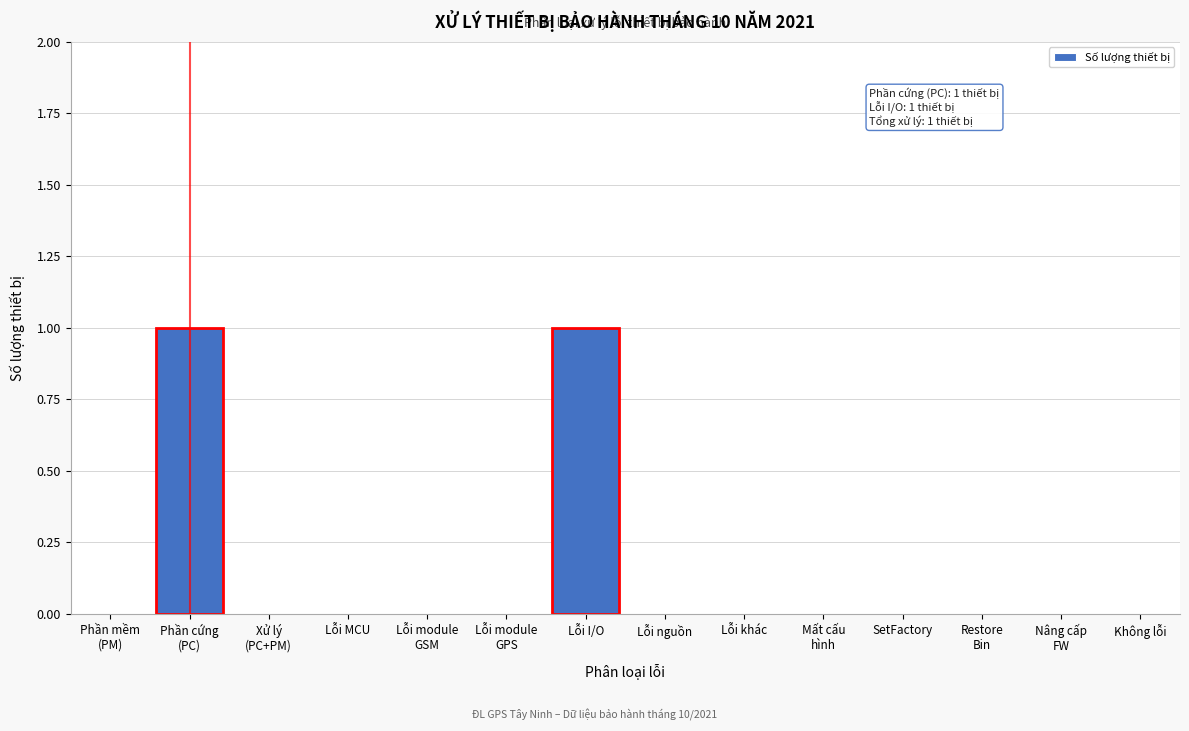

True or false: the data shows 0 at Lỗi khác.

True